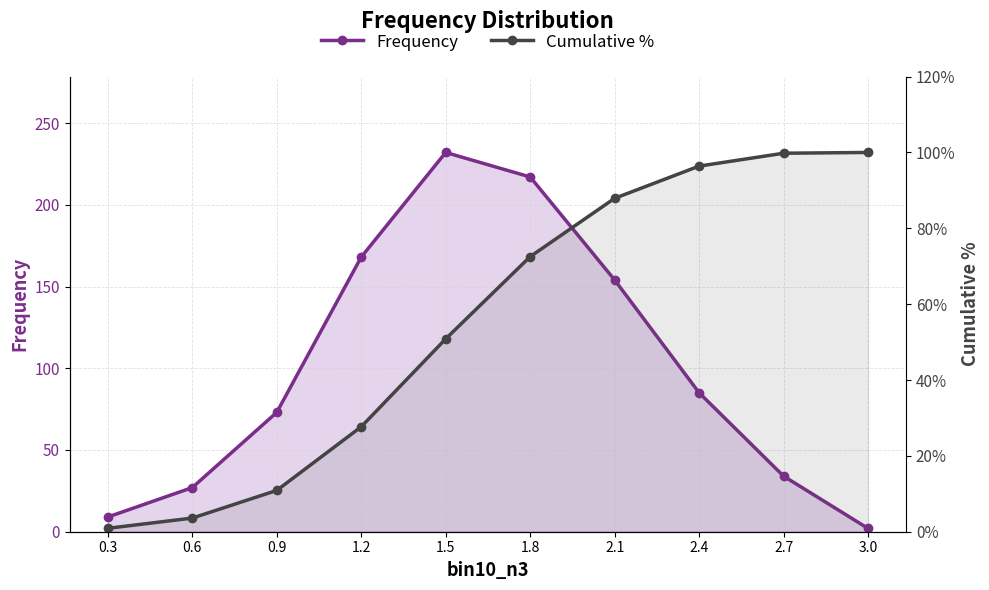

What is the spread (max minus min) of values at 0.9?

72.9